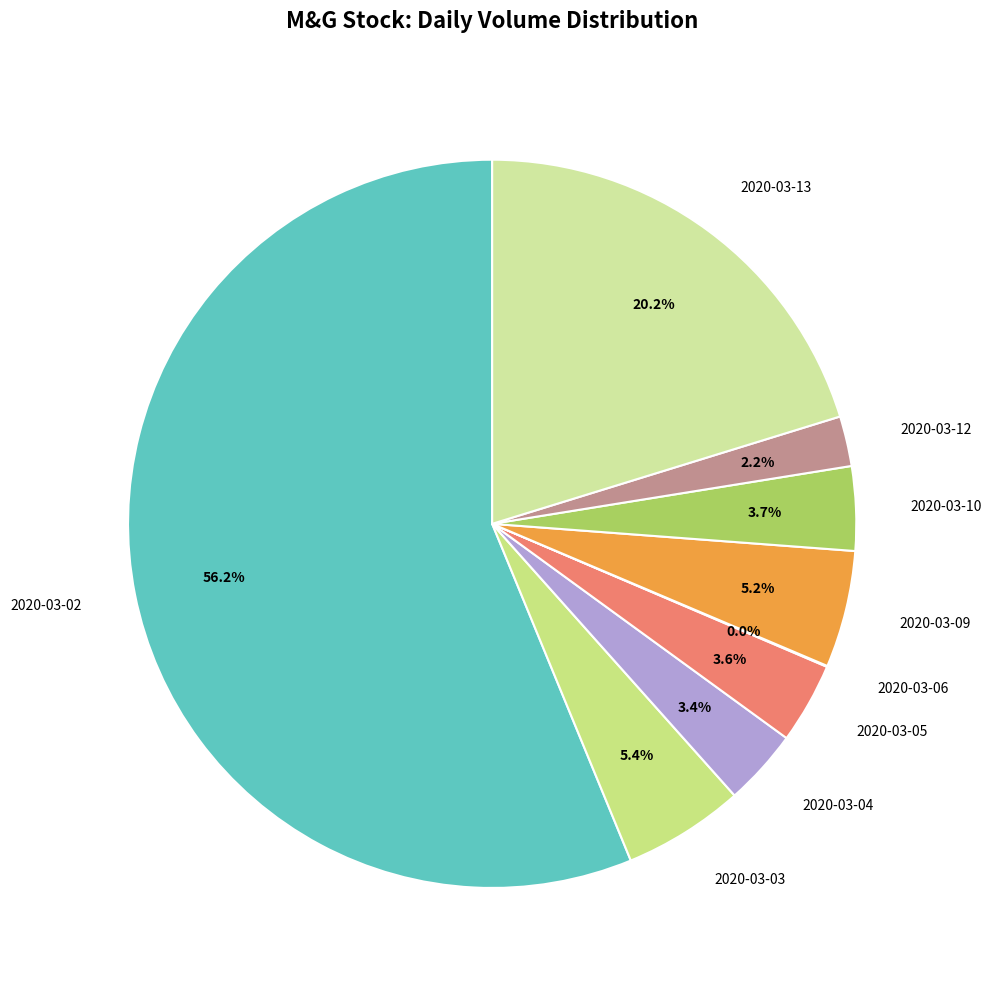

The 2020-03-05 slice represents 4% of the pie. True or false?

True